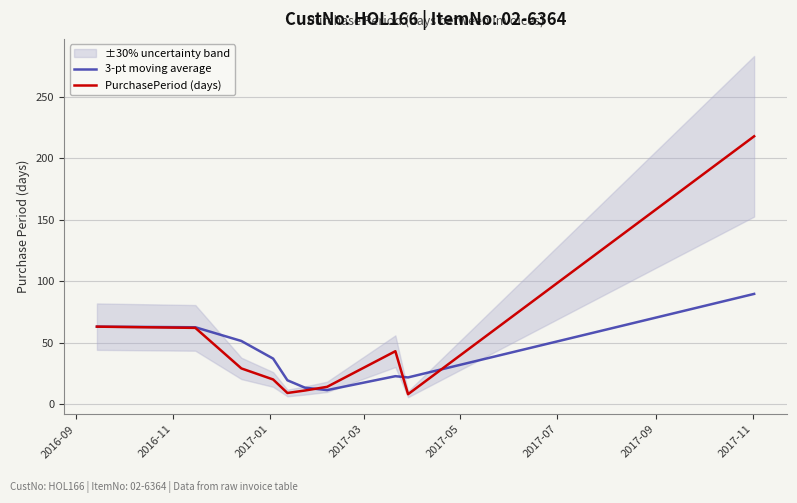

What is the sum of all 3-pt moving average values?

391.8